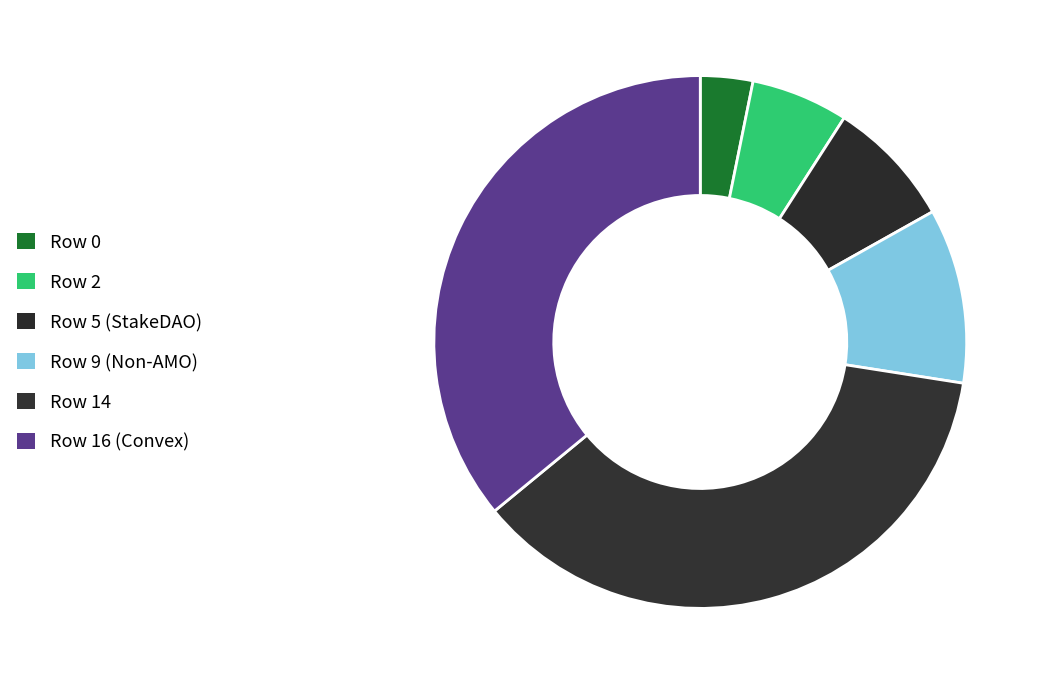

Is the sum of Row 5 and Row 2 greater than half?

No